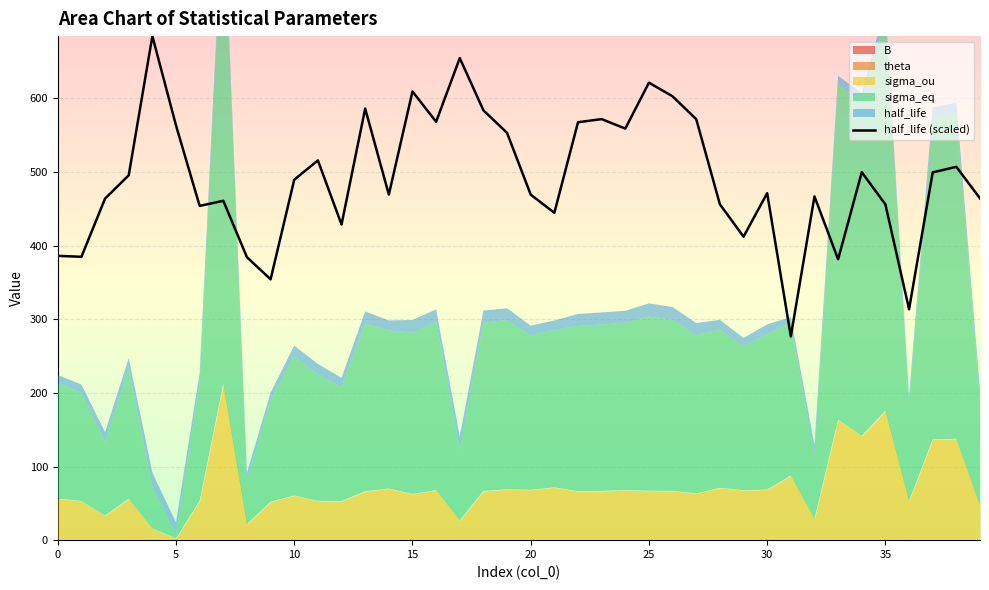

The value at 10 is 188.8. True or false?

False